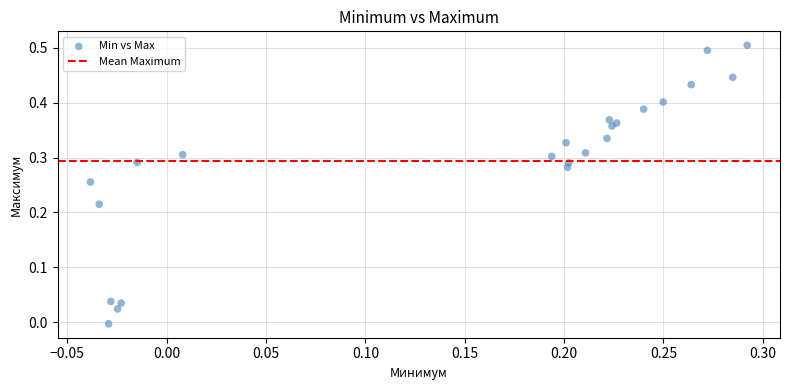

What is the range of Y values (max minus min)?

0.5